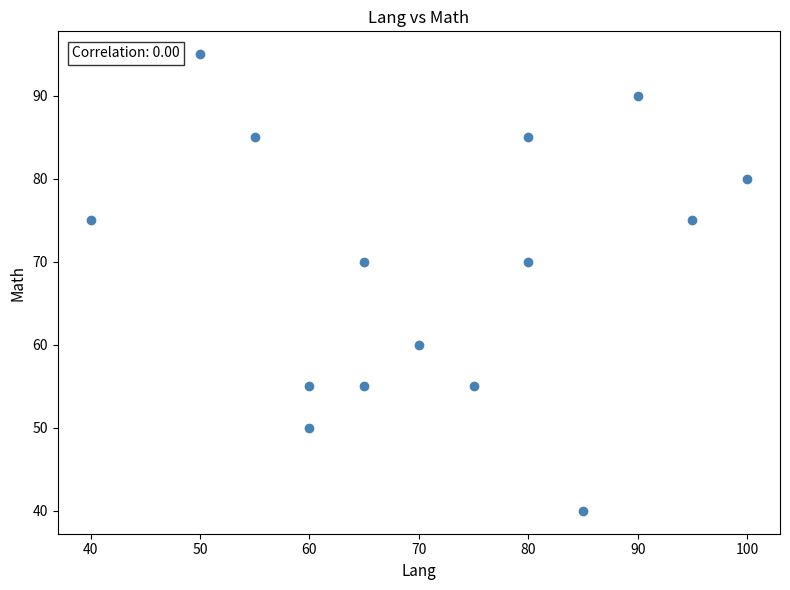

What is the range of Y values (max minus min)?

55